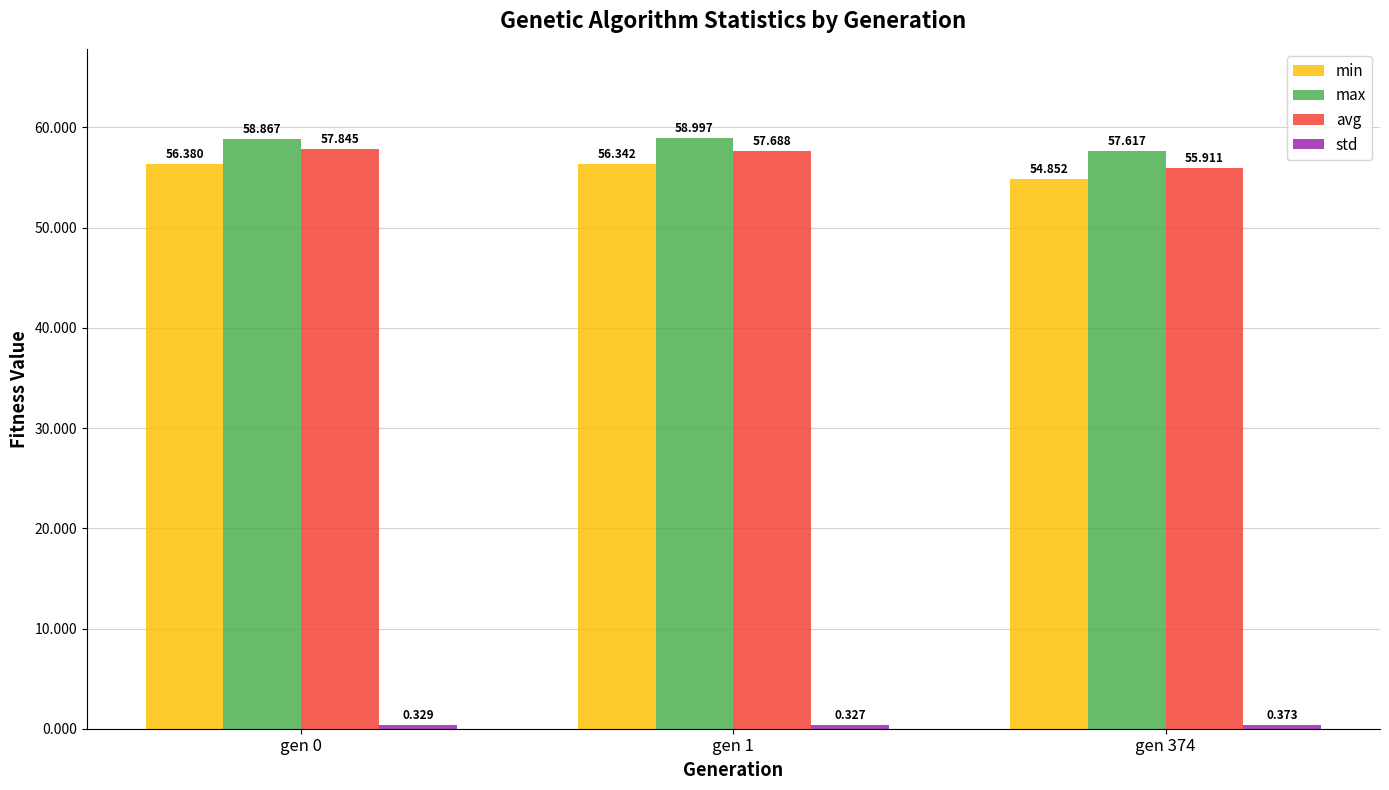

What is the minimum value for avg?

55.9